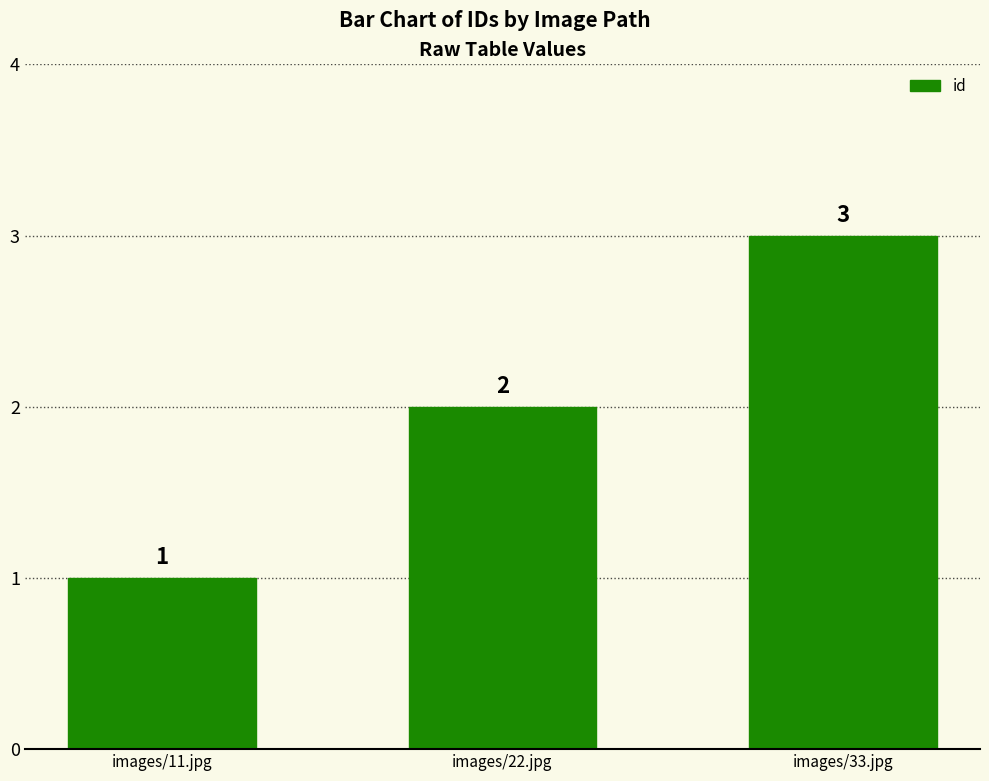

Reading left to right, list all the values displayed in this chart.

images/11.jpg=1	images/22.jpg=2	images/33.jpg=3